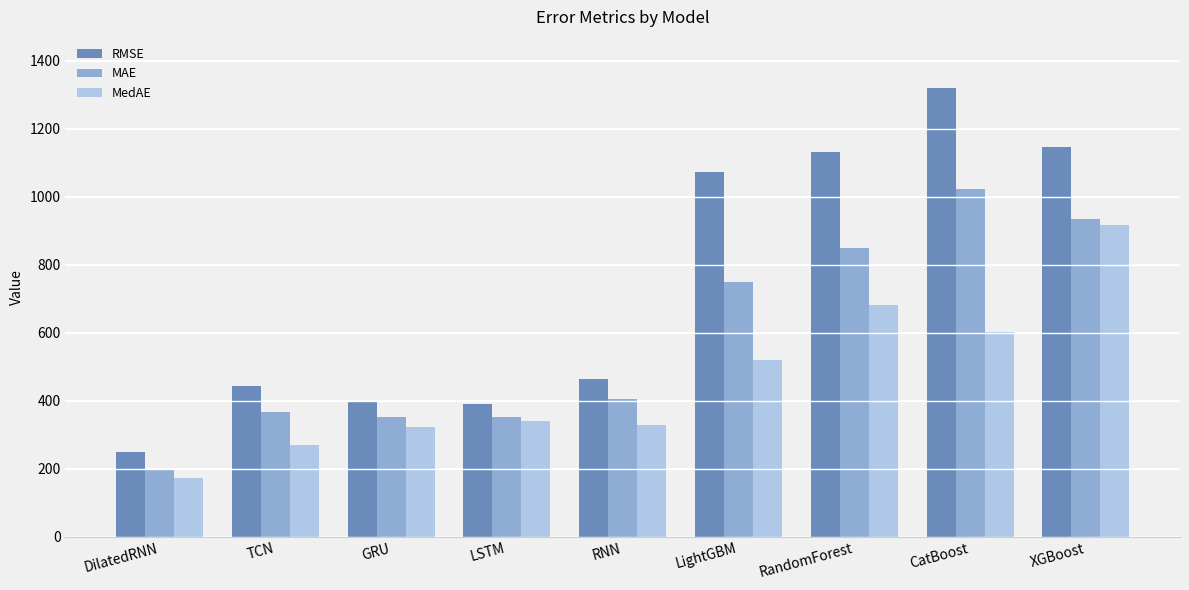

What is the lowest value of the MedAE series?

173.1